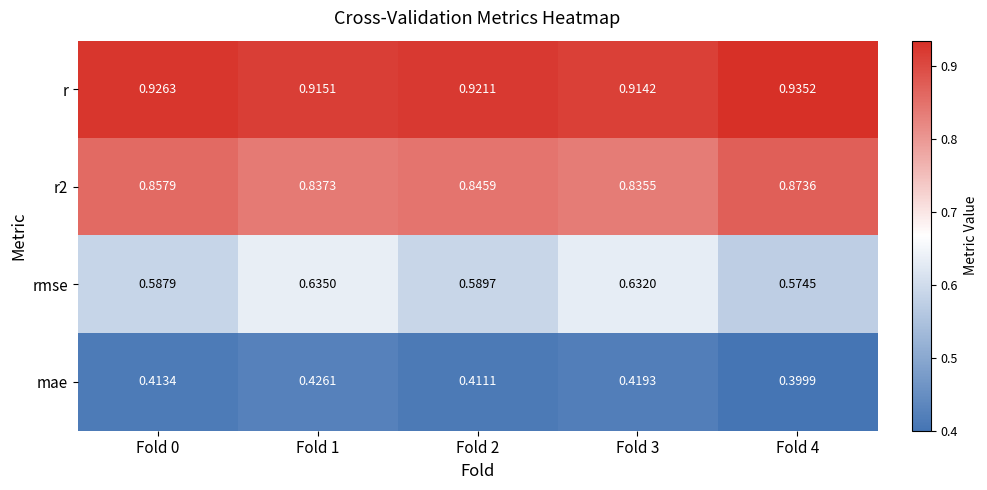

Is the value of mae at Fold 4 greater than the value of rmse at Fold 4?

No